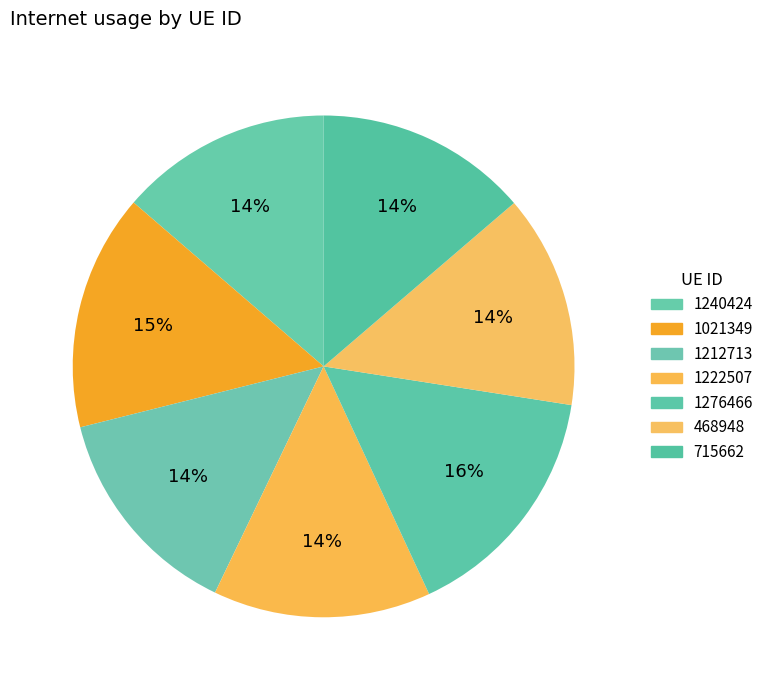

True or false: 1212713 accounts for 21% of the total.

False